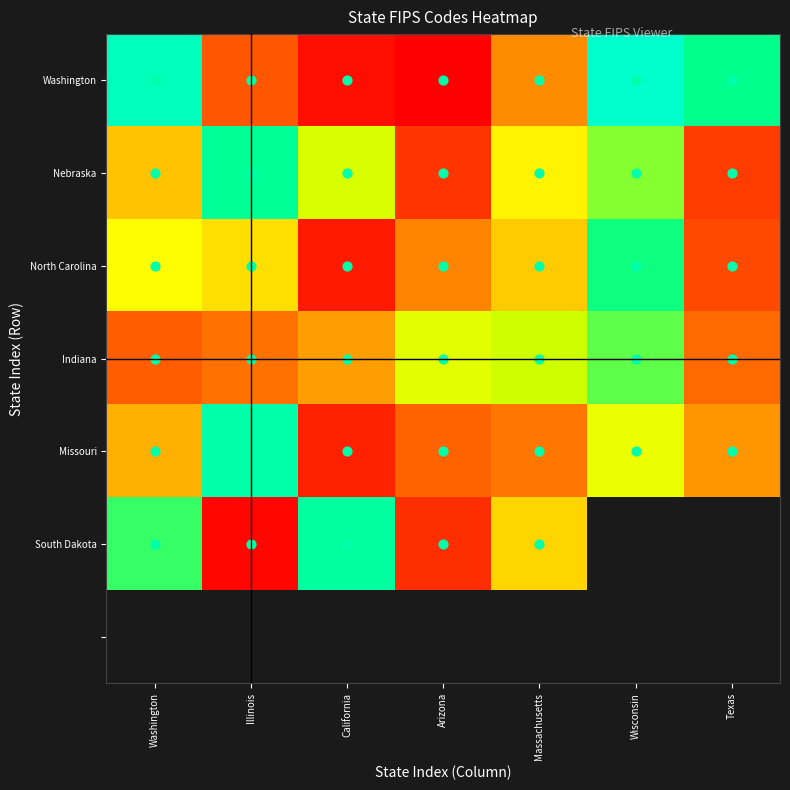

Where does the Nebraska series first go above 36?

Illinois